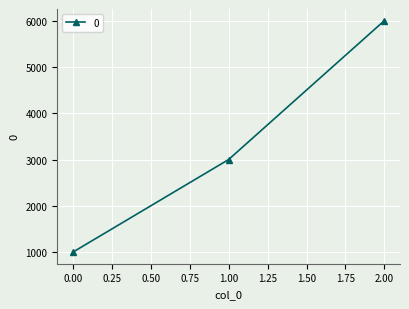

What is the average value?

3333